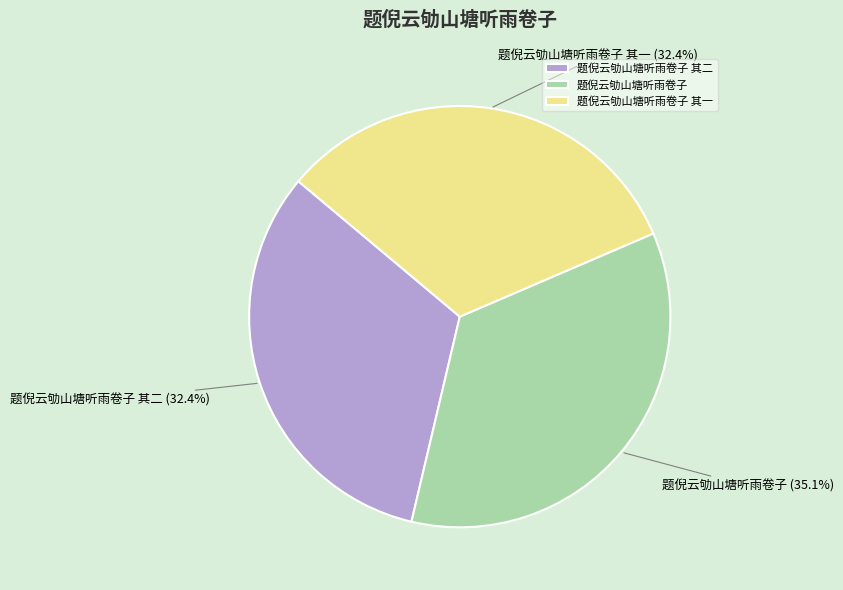

What portion of the pie excludes 题倪云劬山塘听雨卷子 其一?

67.6%